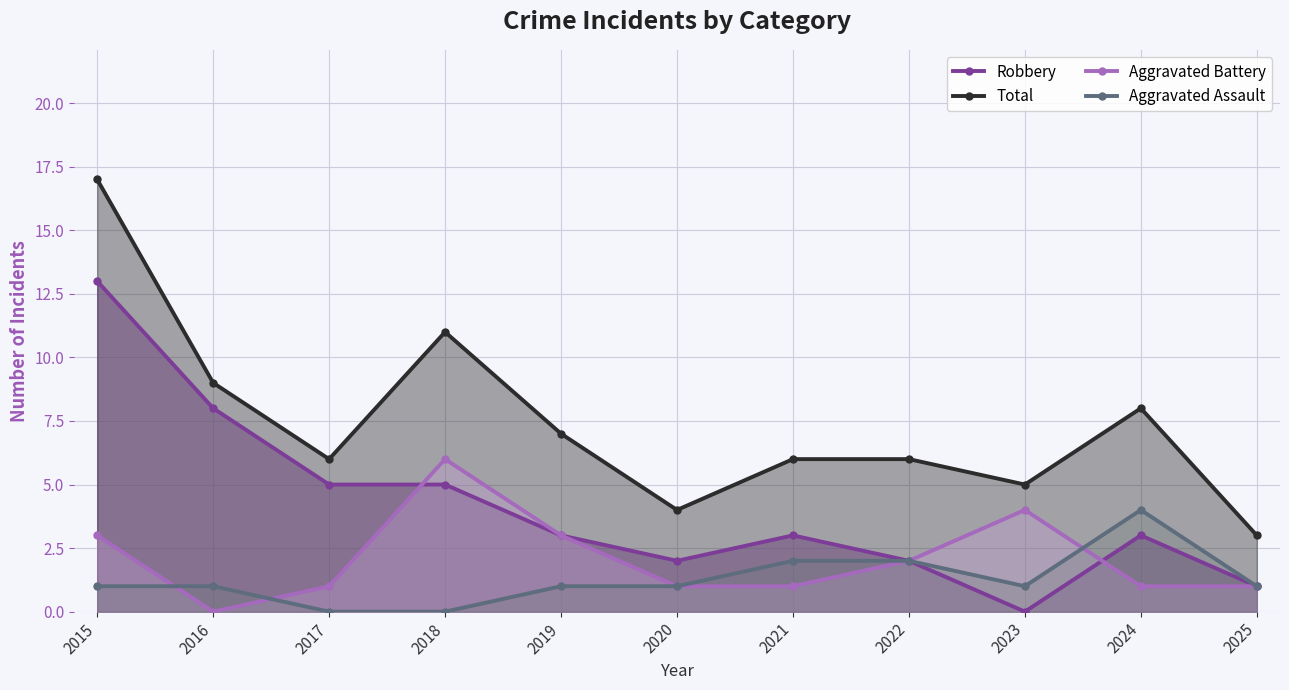

The Total series shows 6 at 2017. True or false?

True